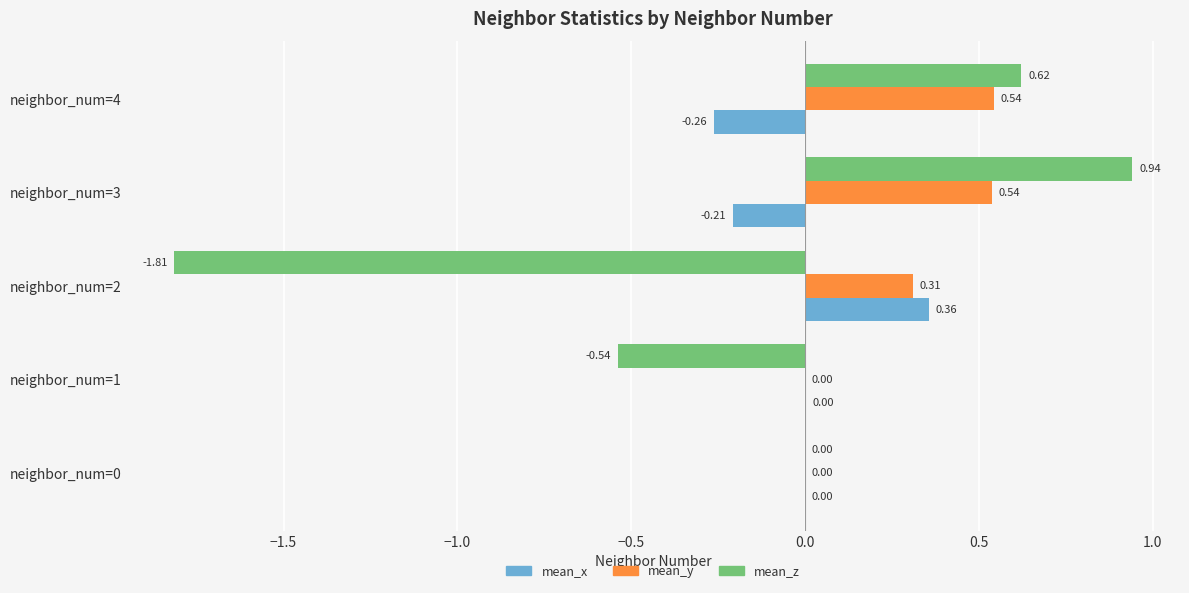

At which category is the sum across all series the highest?

neighbor_num=3